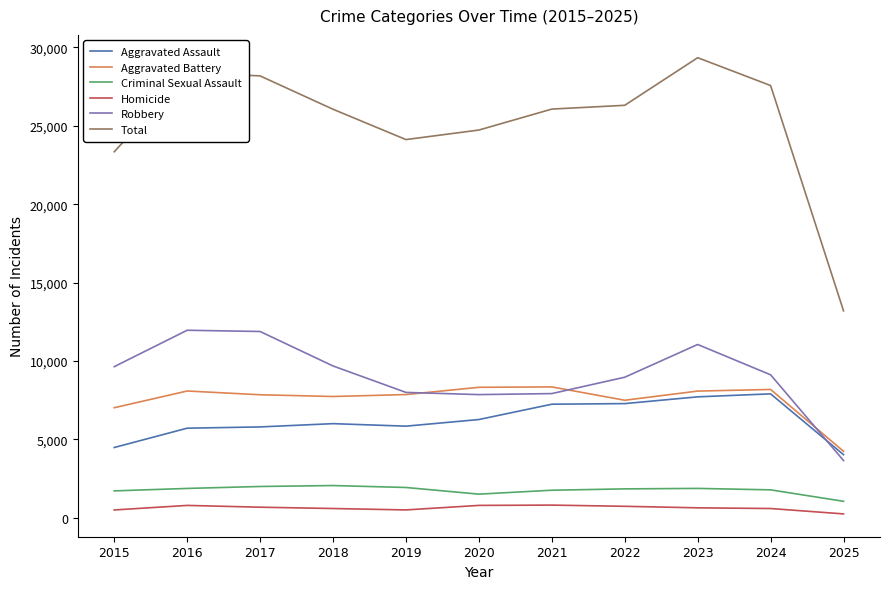

The value of Total at 2017 is 12112. True or false?

False